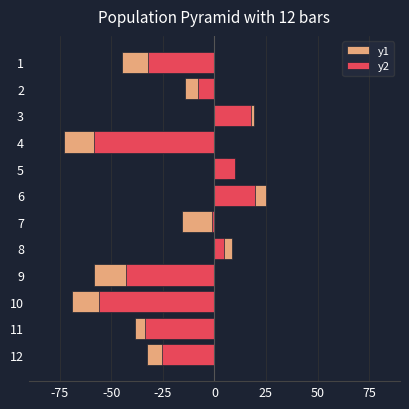

How many bars are there in each group?

2